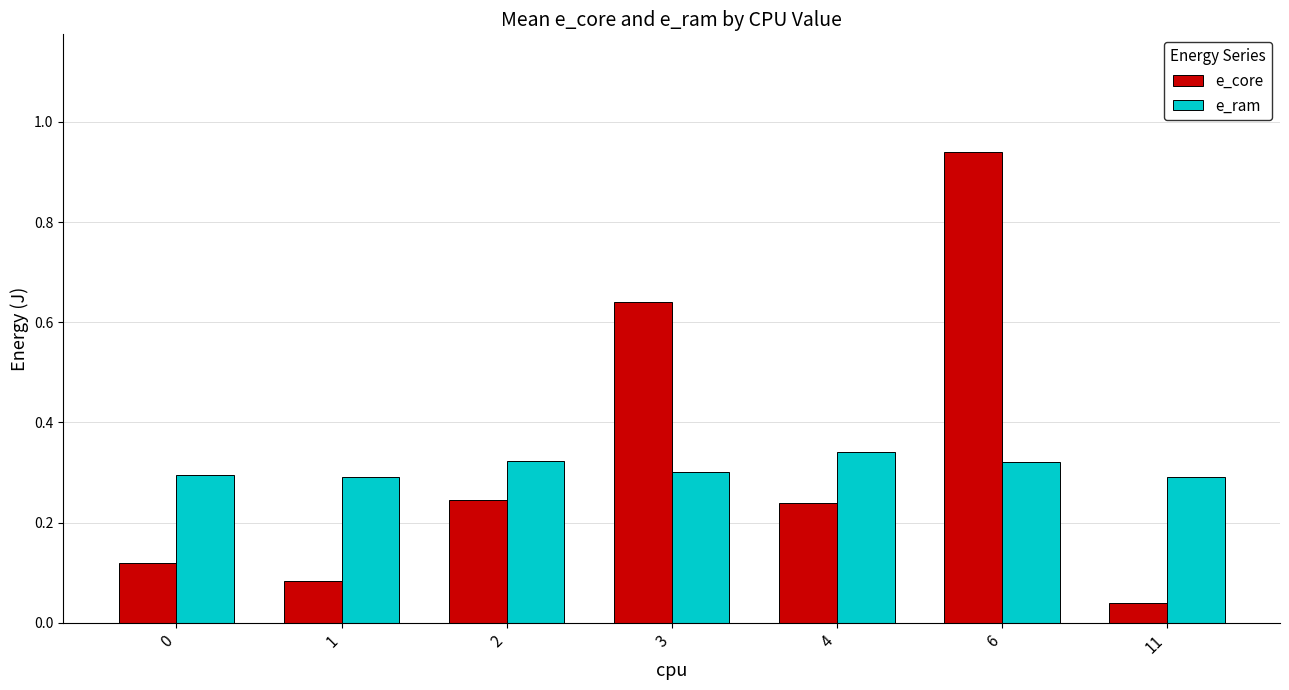

Which series has the largest range (max minus min)?

e_core